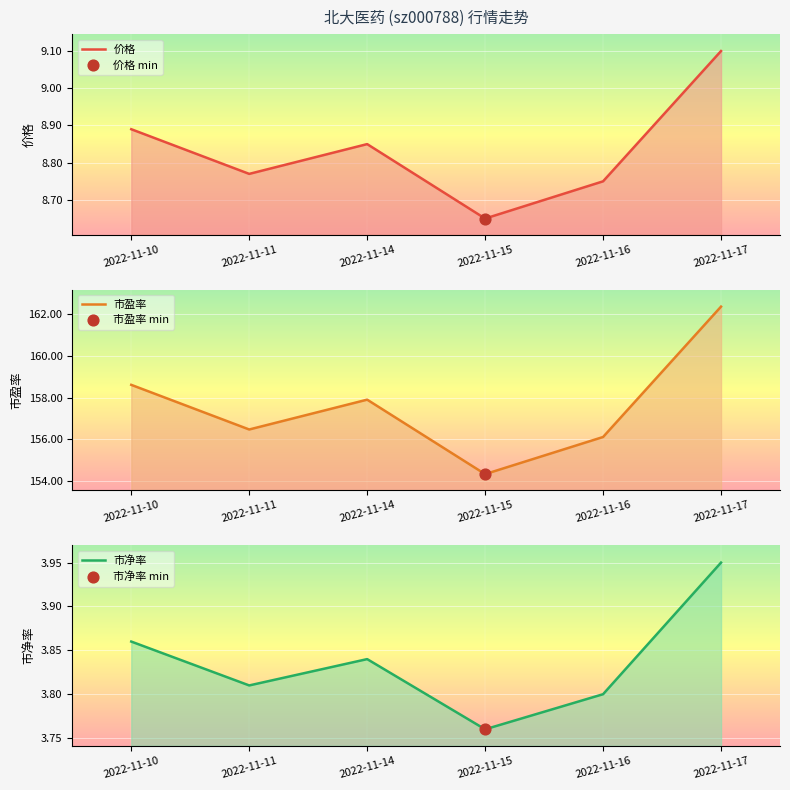

Which series has the largest total across all categories?

市盈率